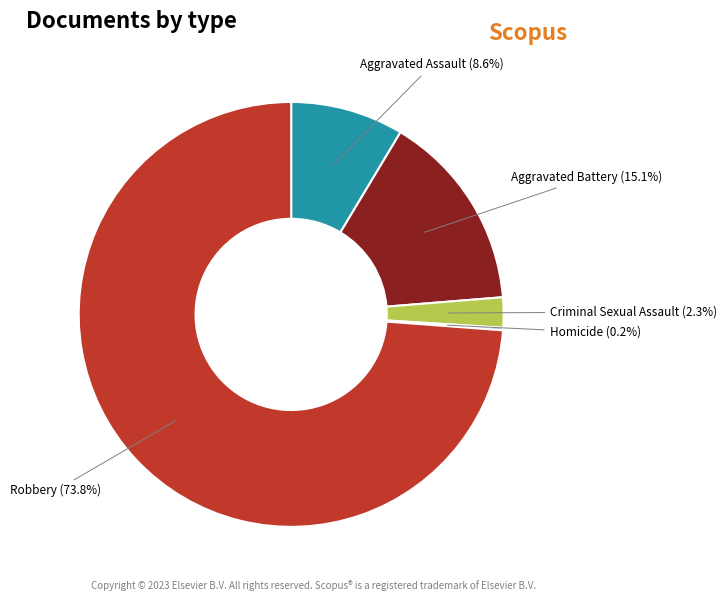

Is there any slice that represents more than half of the pie?

Yes